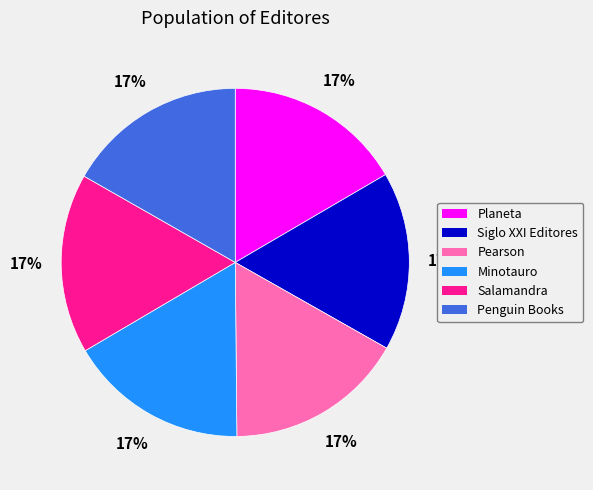

Is it true that Planeta is 8% of the pie?

False